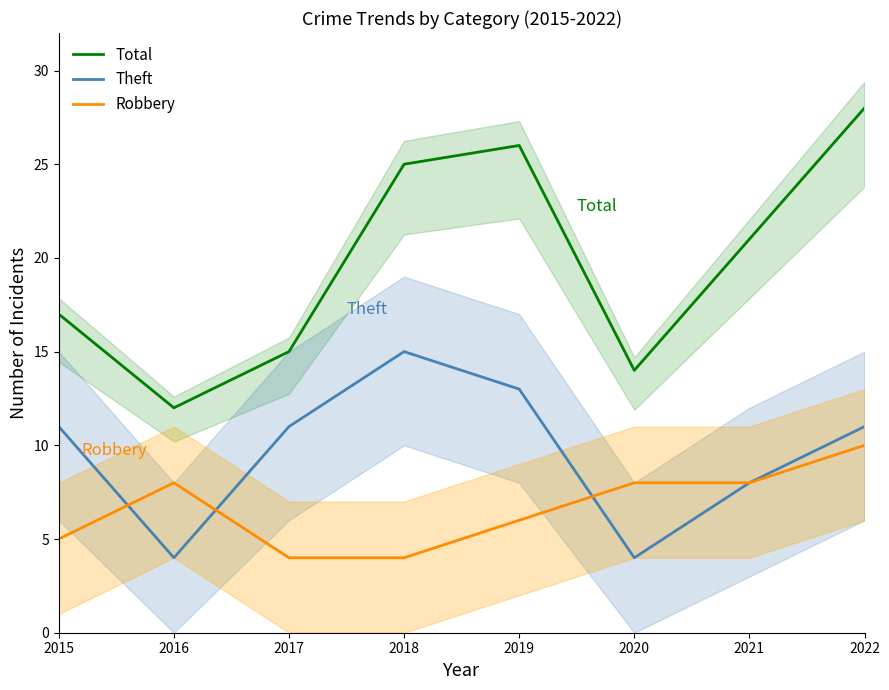

List the labels in order of Theft value, largest first.

2018, 2019, 2015, 2017, 2022, 2021, 2016, 2020